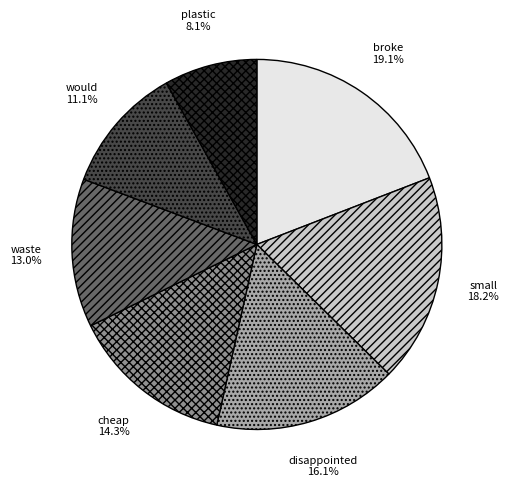

What percentage is the would slice, to the nearest percent?

11%